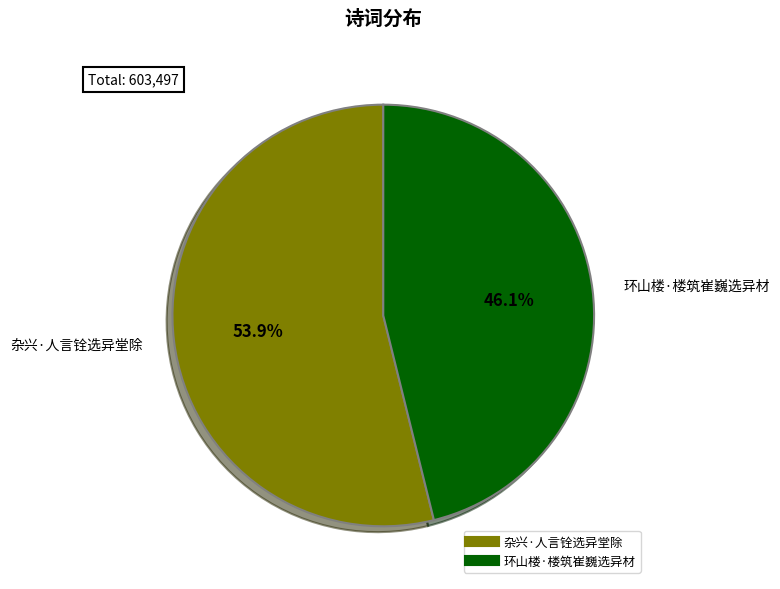

Combined, do 环山楼·楼筑崔巍选异材 and 杂兴·人言铨选异堂除 account for over 50%?

Yes